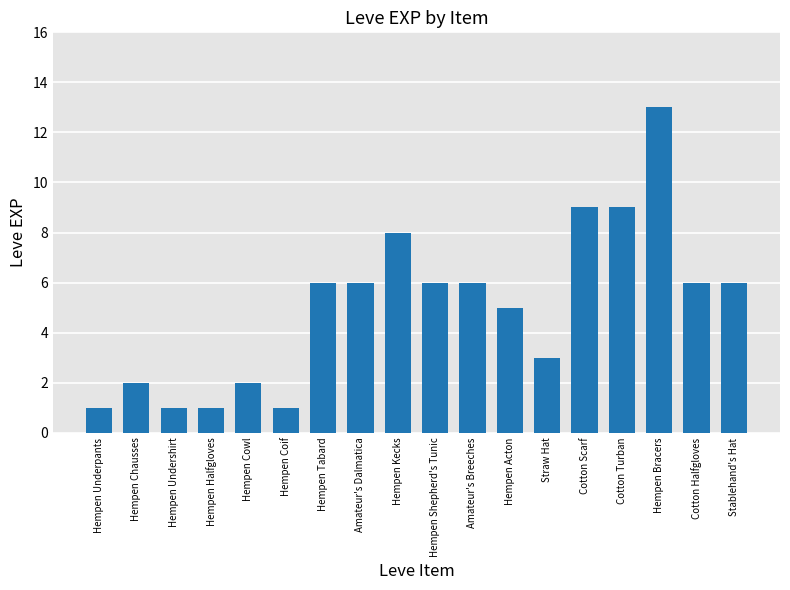

Approximately how many times larger is the value at Amateur's Breeches compared to Straw Hat?

2.0